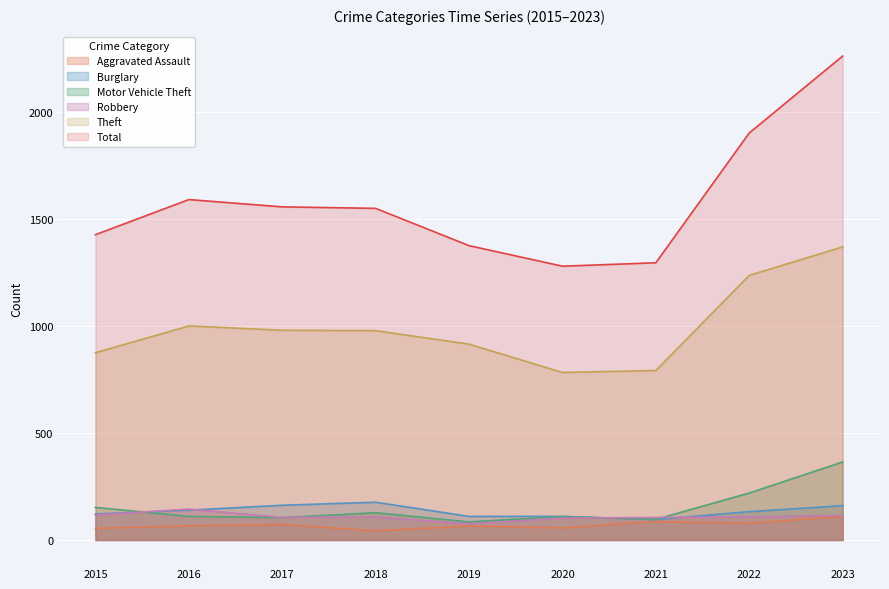

How many lines are shown in the chart?

6